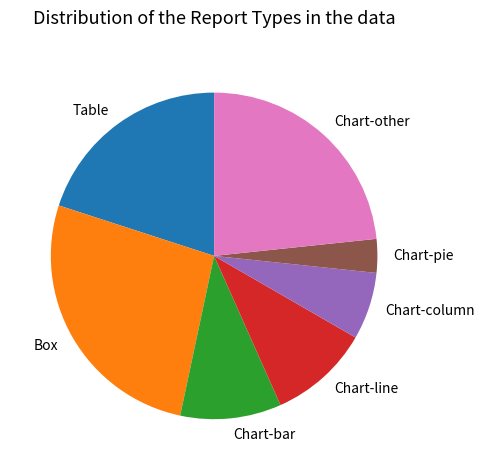

Does Chart-column represent more than half of the total?

No